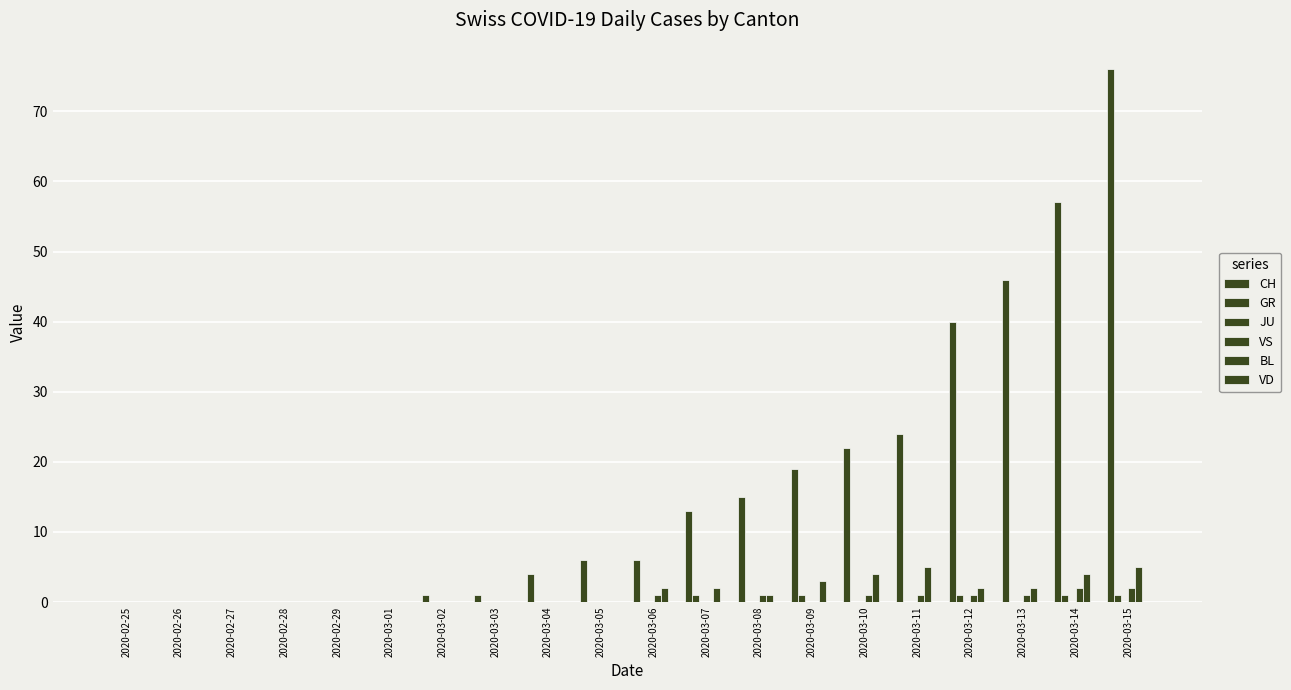

What is the maximum value for VS?

2